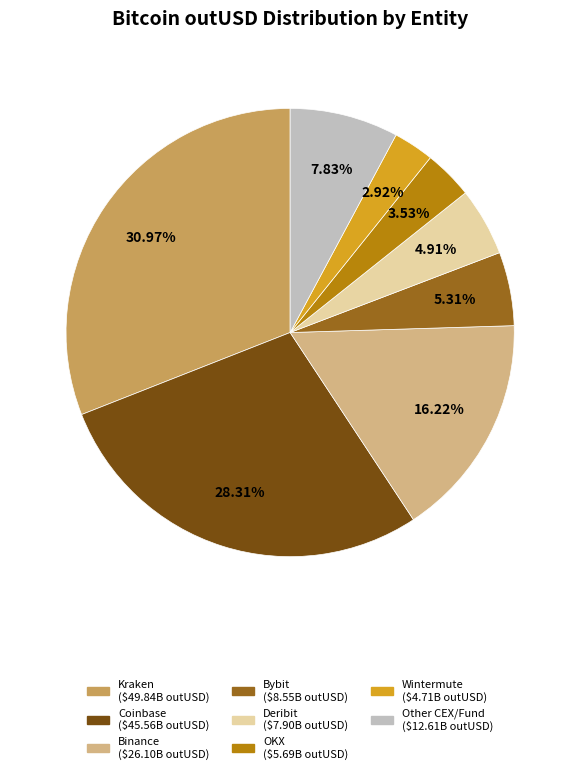

Is there any slice that represents more than half of the pie?

No